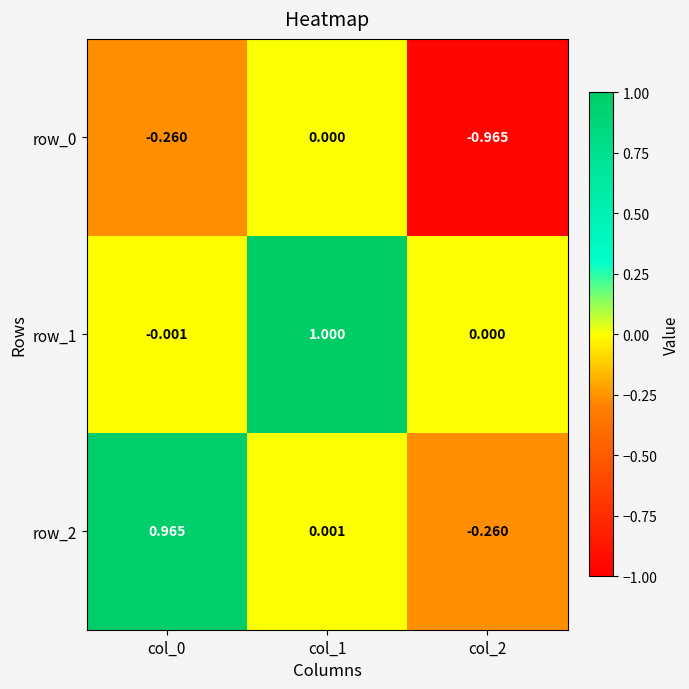

Is the value of row_1 at col_1 greater than the value of row_2 at col_2?

Yes